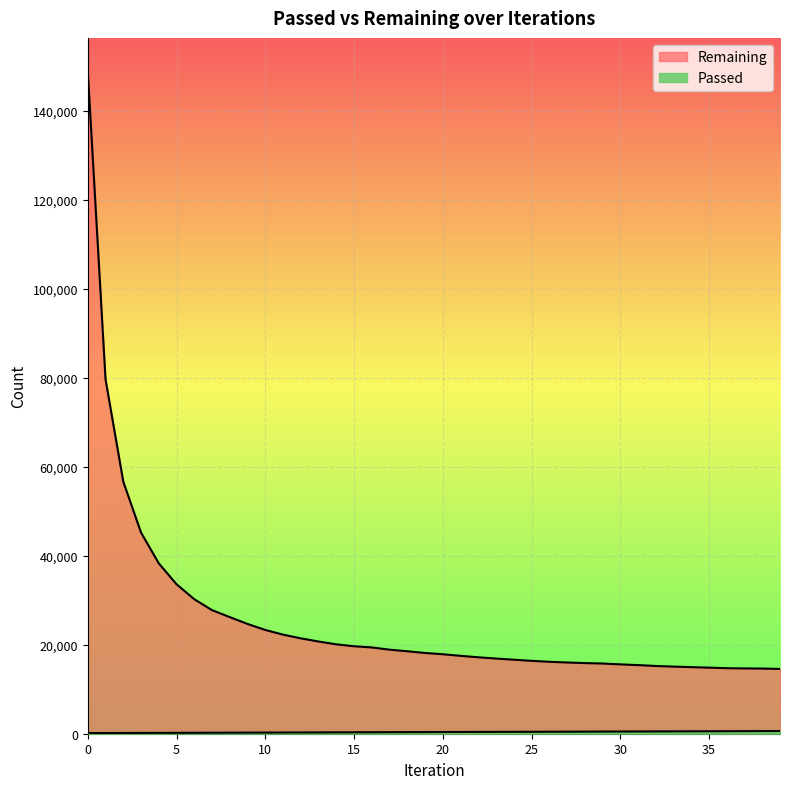

True or false: Passed has a value of 461 at 27.

True